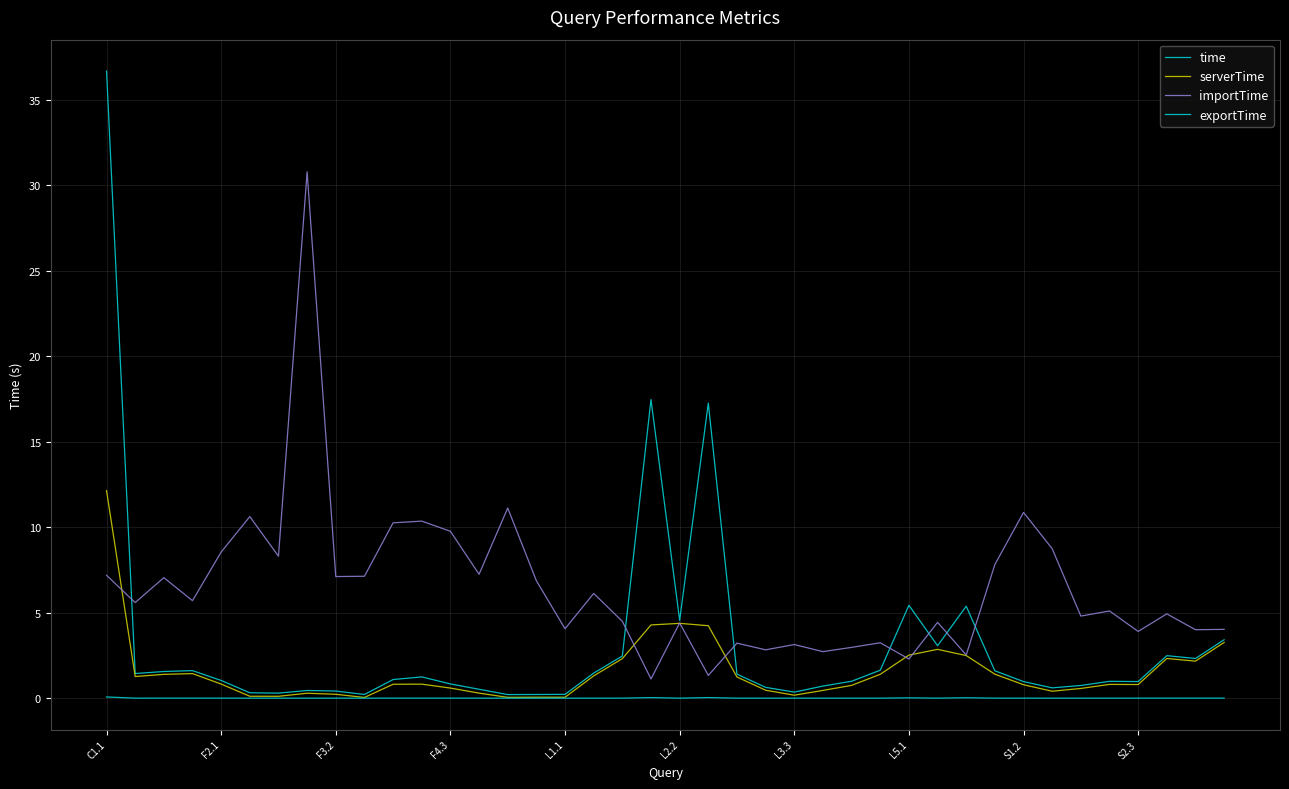

What is the difference between the maximum and second lowest values in the exportTime series?

0.1